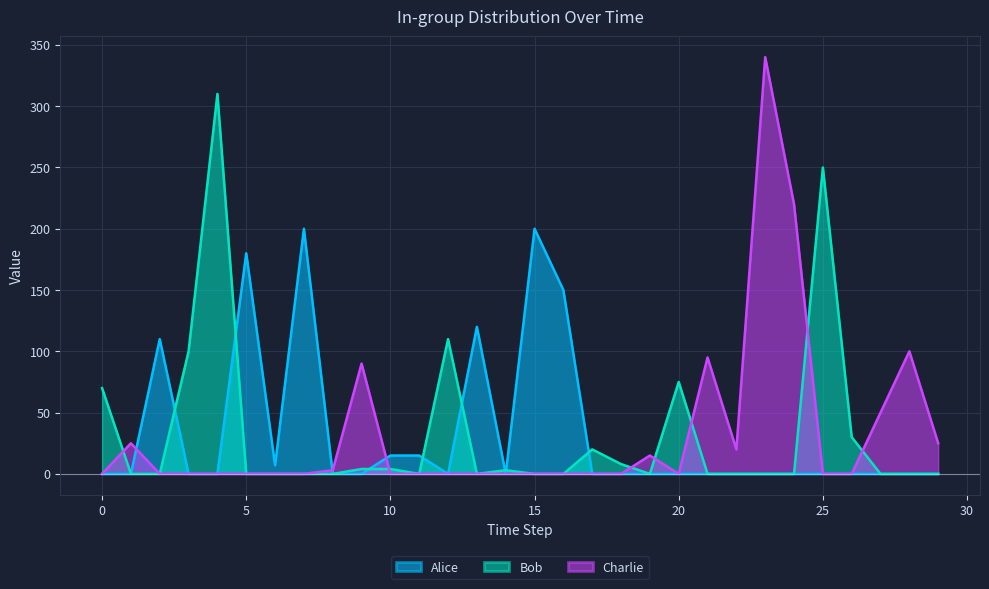

What is the sum of all Charlie values?

983